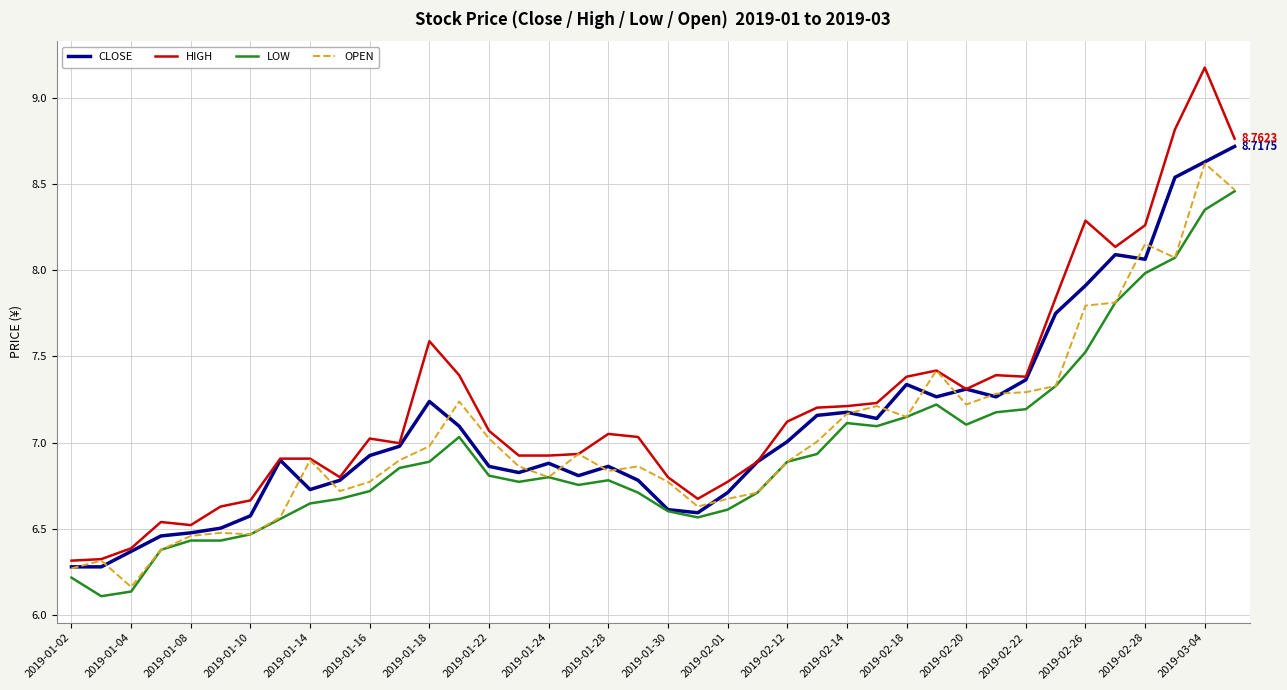

Which series has the largest range (max minus min)?

HIGH